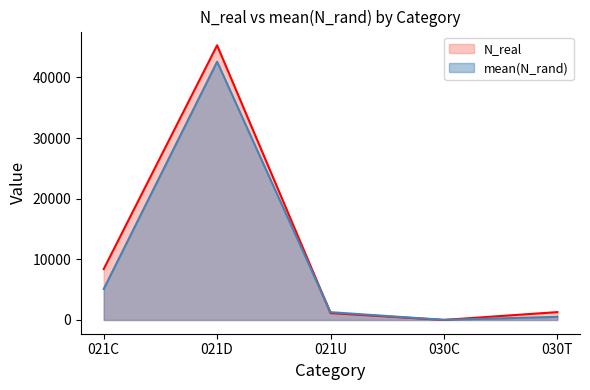

How many times do mean(N_rand) and N_real cross each other?

2